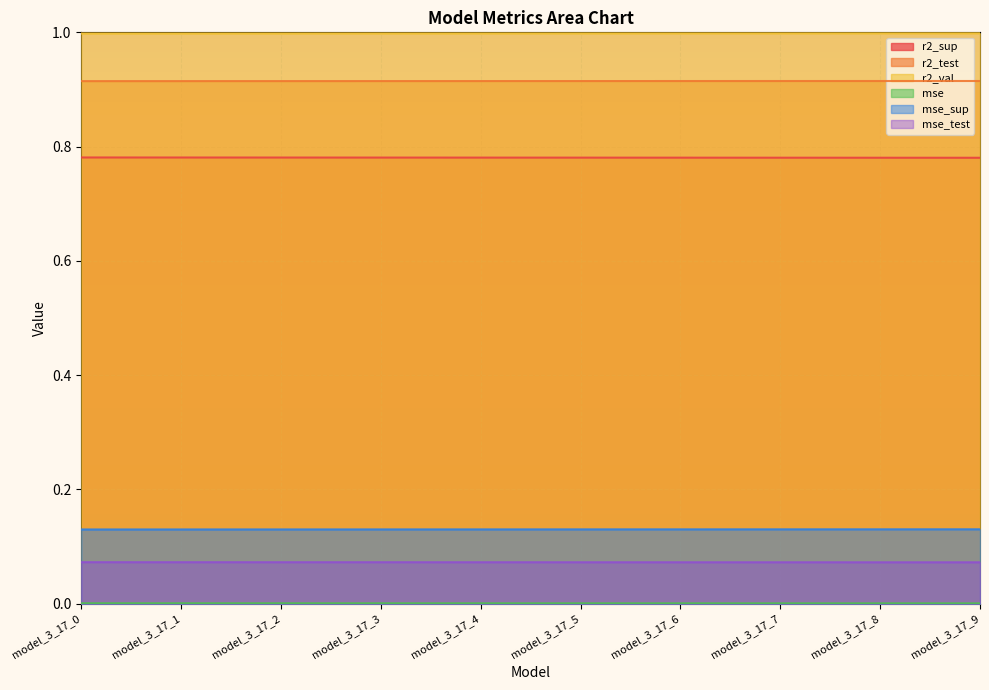

List the series in order of their peak value, highest first.

r2_val, r2_test, r2_sup, mse_sup, mse_test, mse